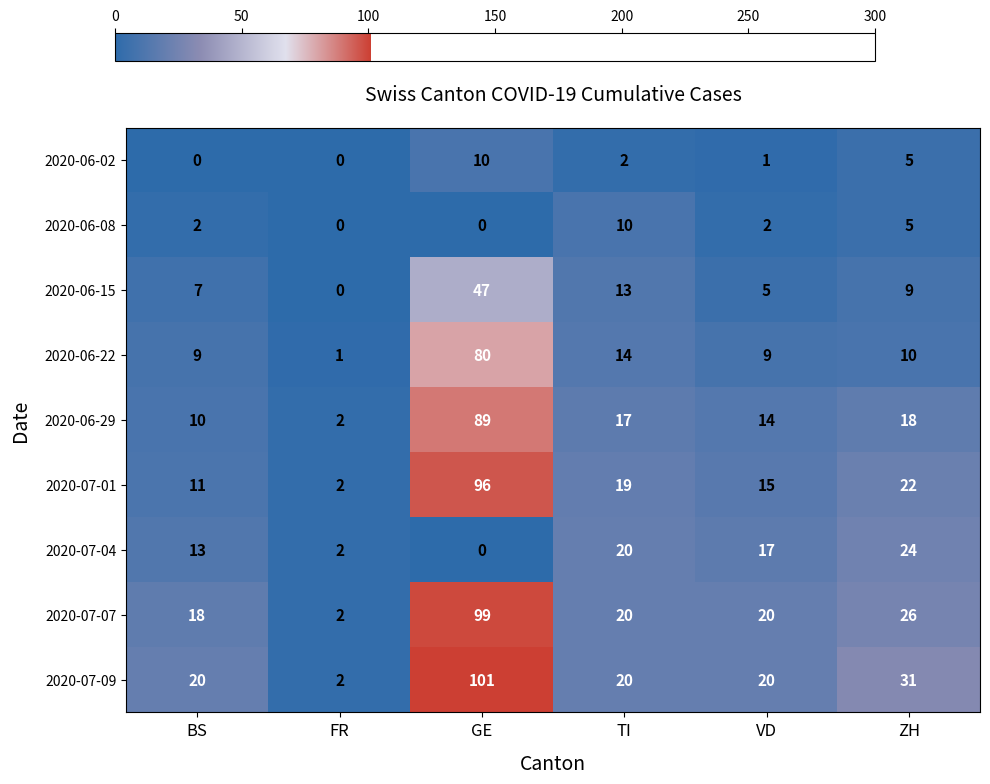

At which category is the sum across all series the highest?

GE